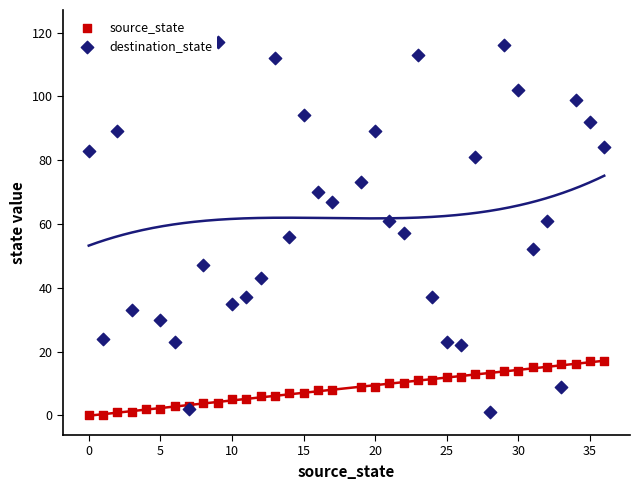

Which series contains the lowest Y value?

source_state